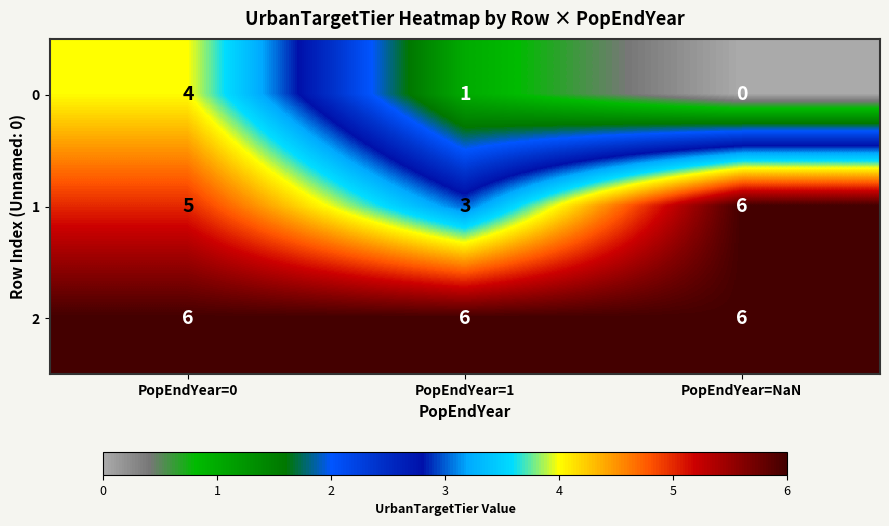

What is the sum of all 0 values?

5